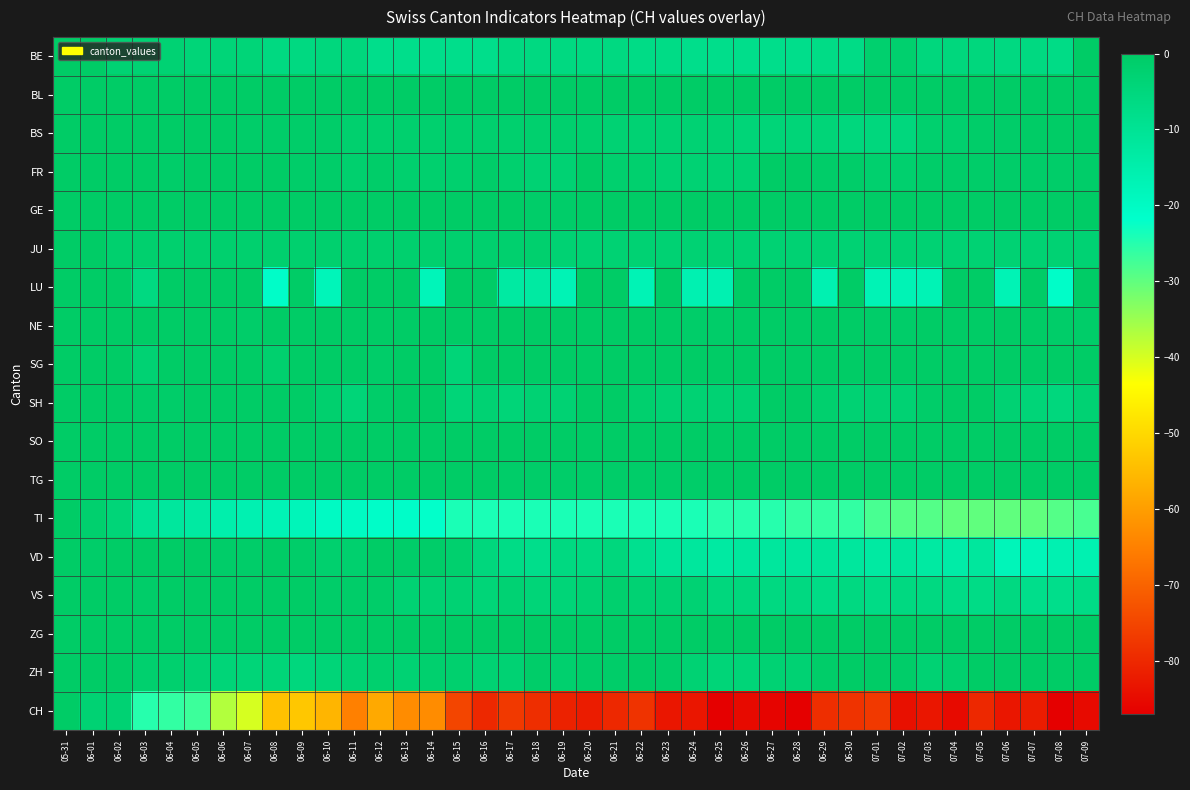

Which series has the widest spread of values?

CH